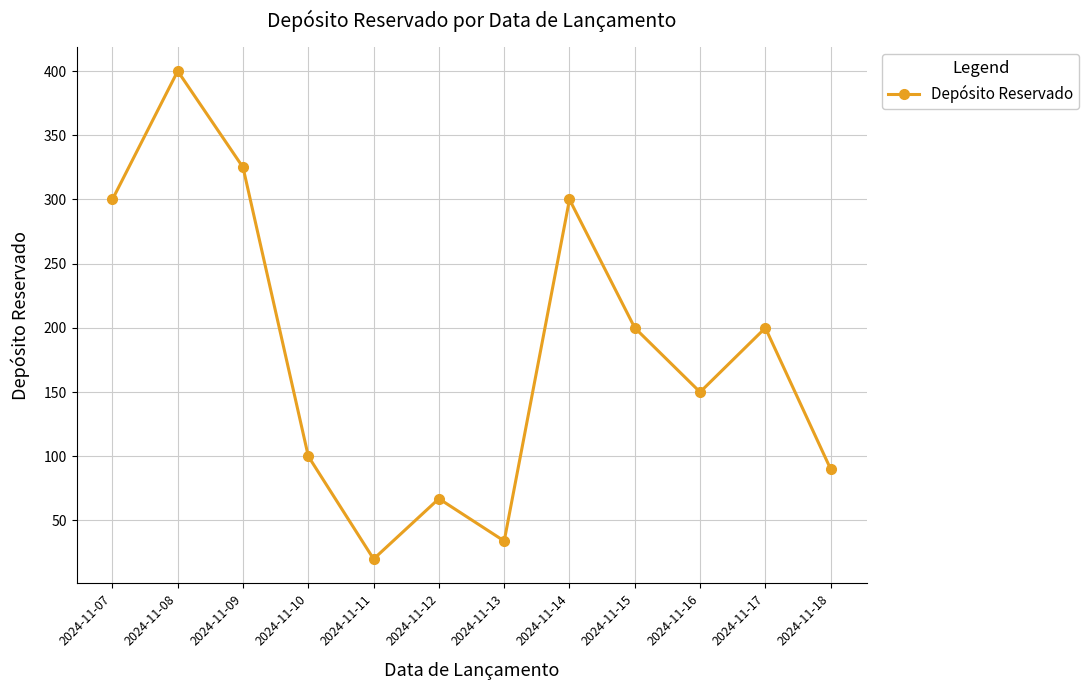

At which label does the data first exceed 200?

2024-11-07